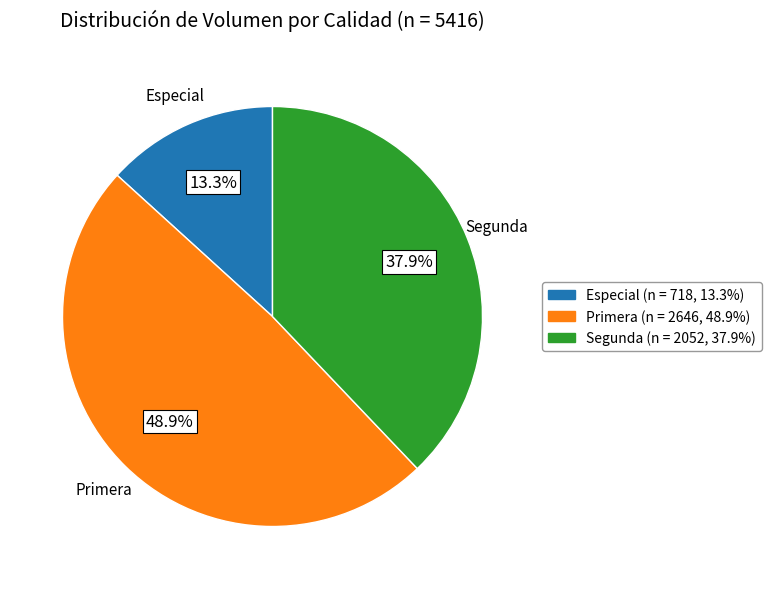

How many slices are in this pie chart?

3